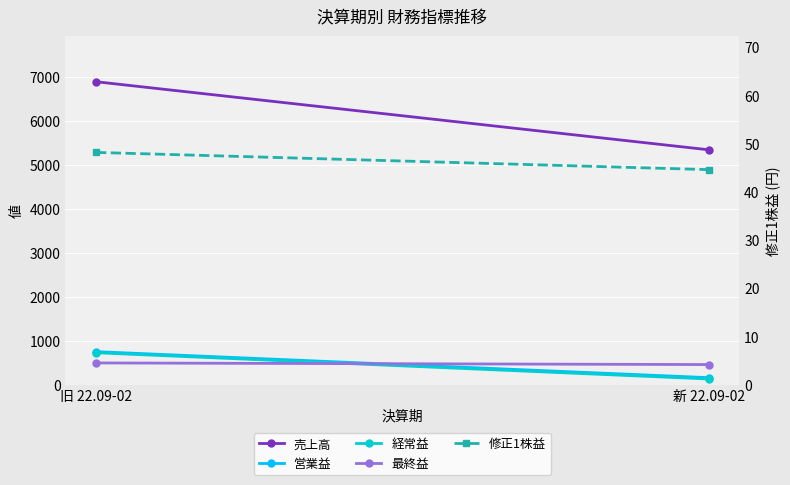

Count the 最終益 values in the range 458 to 495.

2